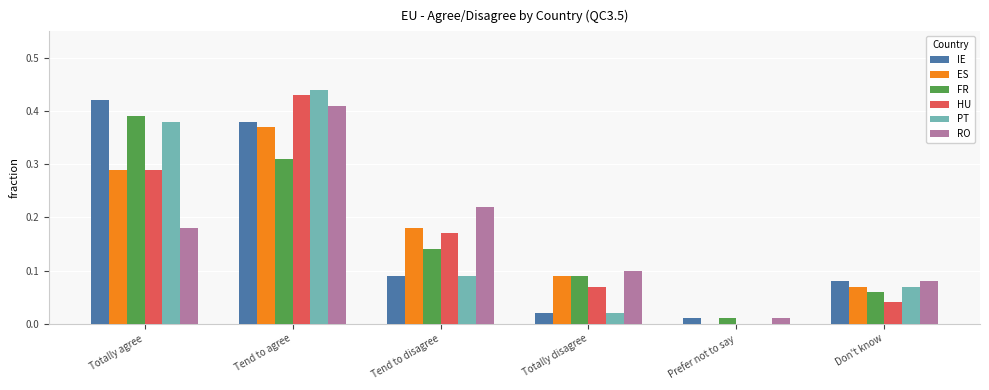

The ES series shows 0.0 at Totally disagree. True or false?

False